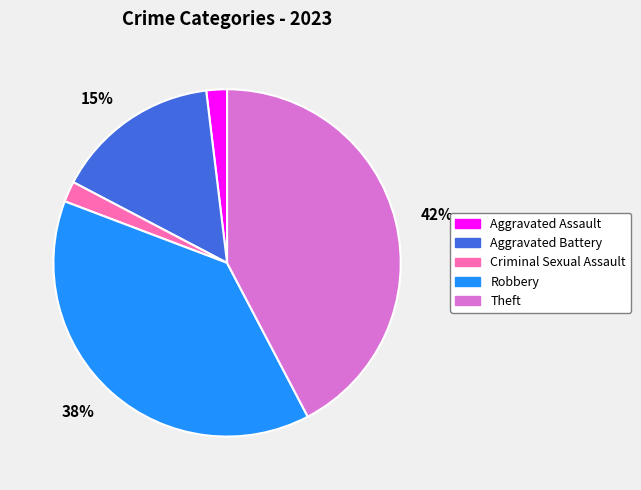

Is there a majority slice in this chart?

No